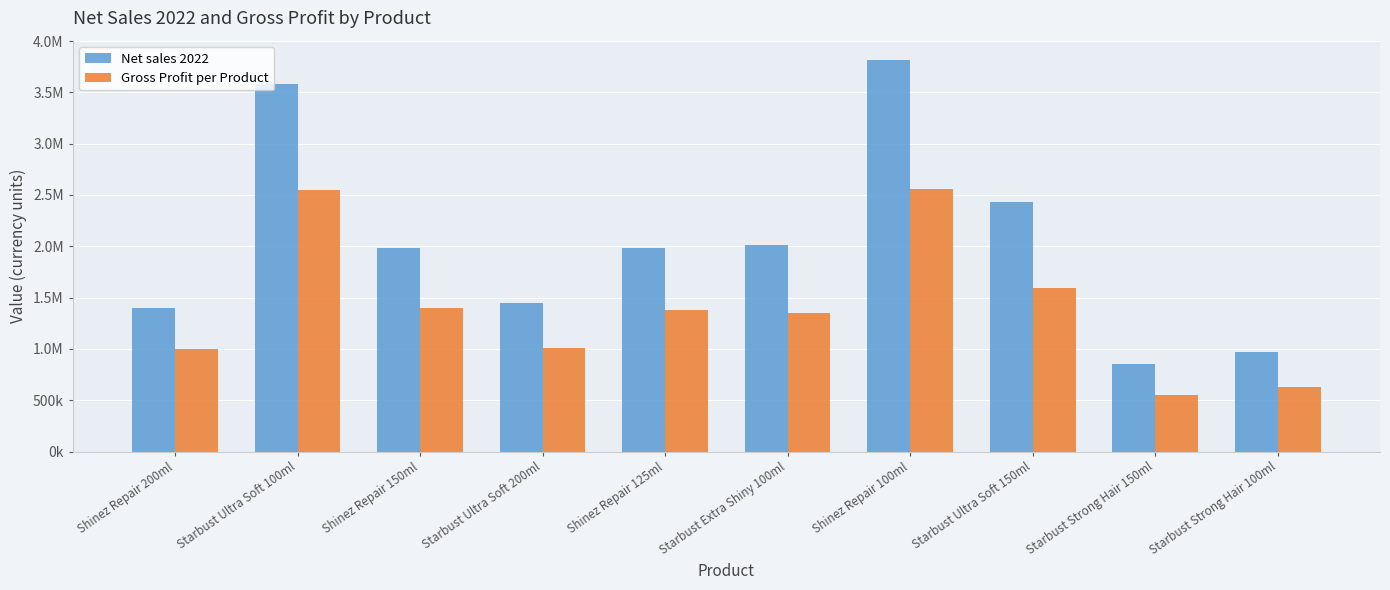

What is the average value of the Gross Profit per Product series?

1402656.3